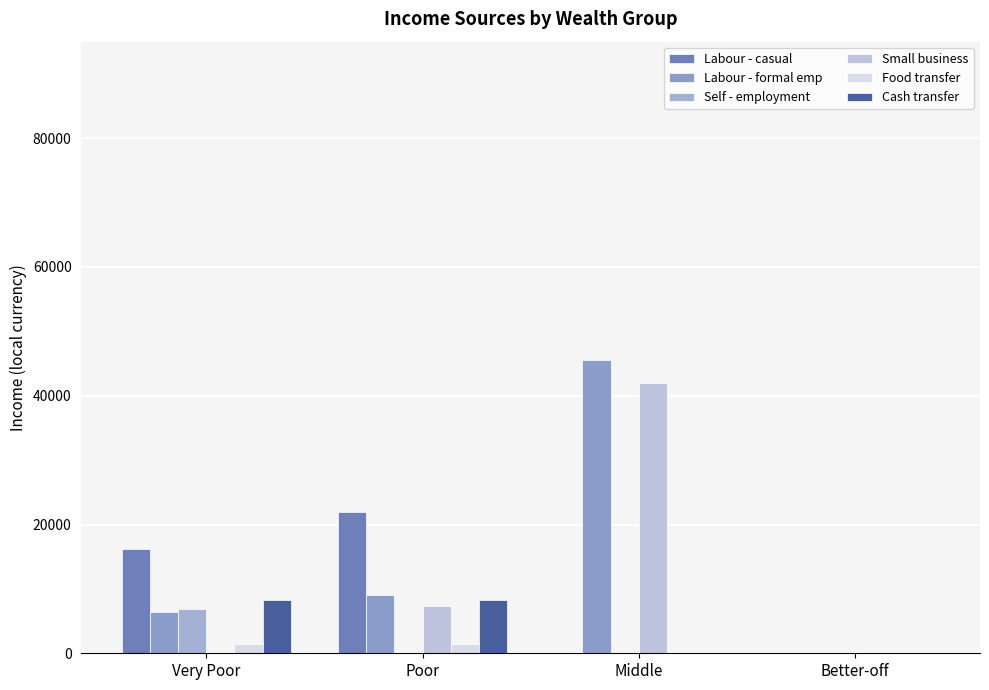

At Middle, list the series in order from smallest to largest.

Labour - casual, Self - employment, Food transfer, Cash transfer, Small business, Labour - formal emp